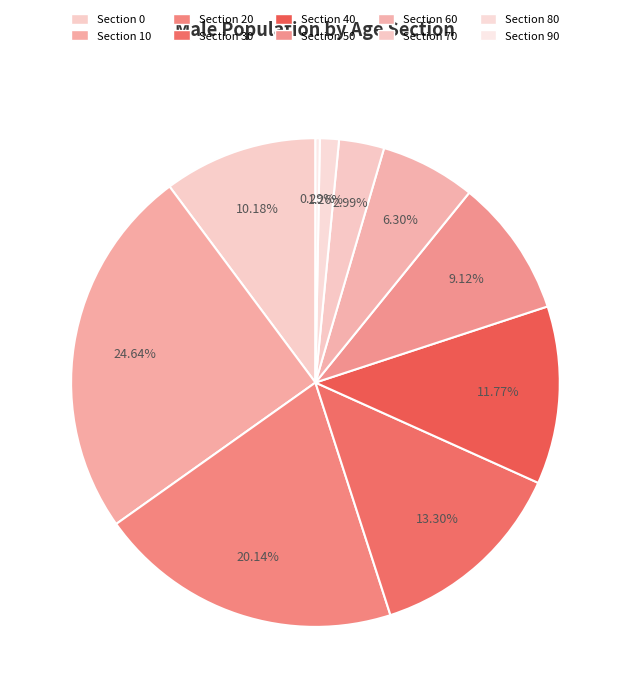

Which slice is the smallest?

Section 90